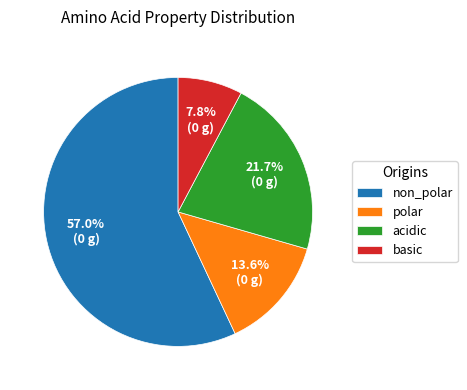

Combined, do non_polar and acidic account for over 50%?

Yes